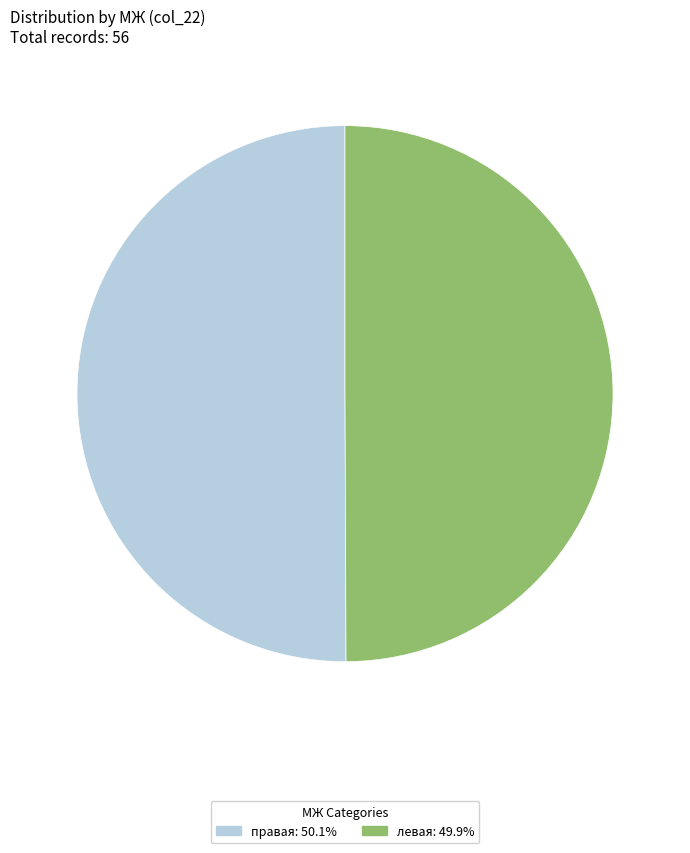

Approximately how many times larger is the value at левая compared to правая?

1.0